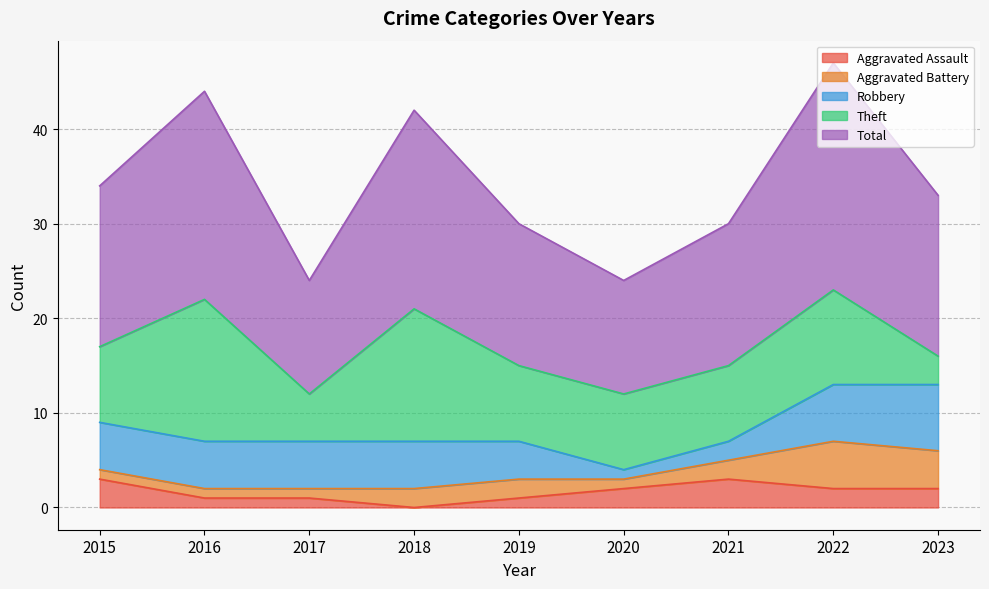

List the labels in order of Robbery value, largest first.

2023, 2022, 2015, 2016, 2017, 2018, 2019, 2021, 2020